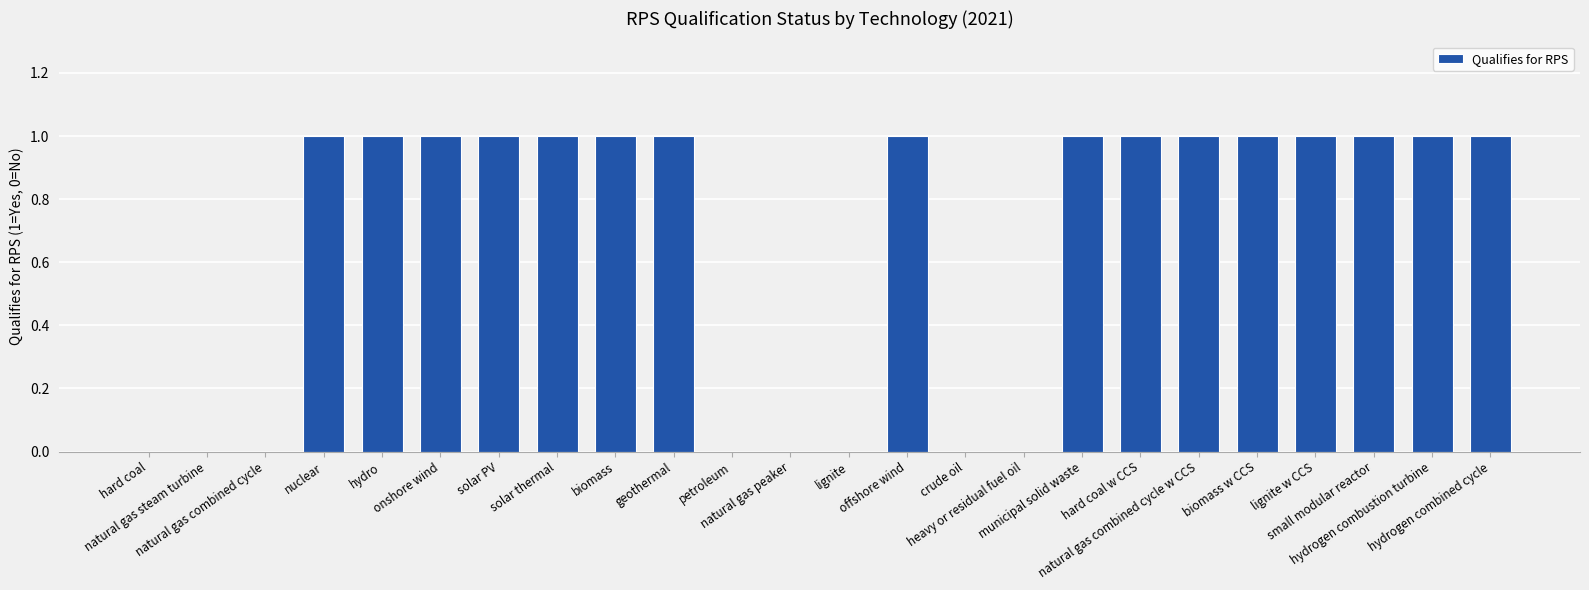

Which has a higher value, natural gas peaker or geothermal?

geothermal